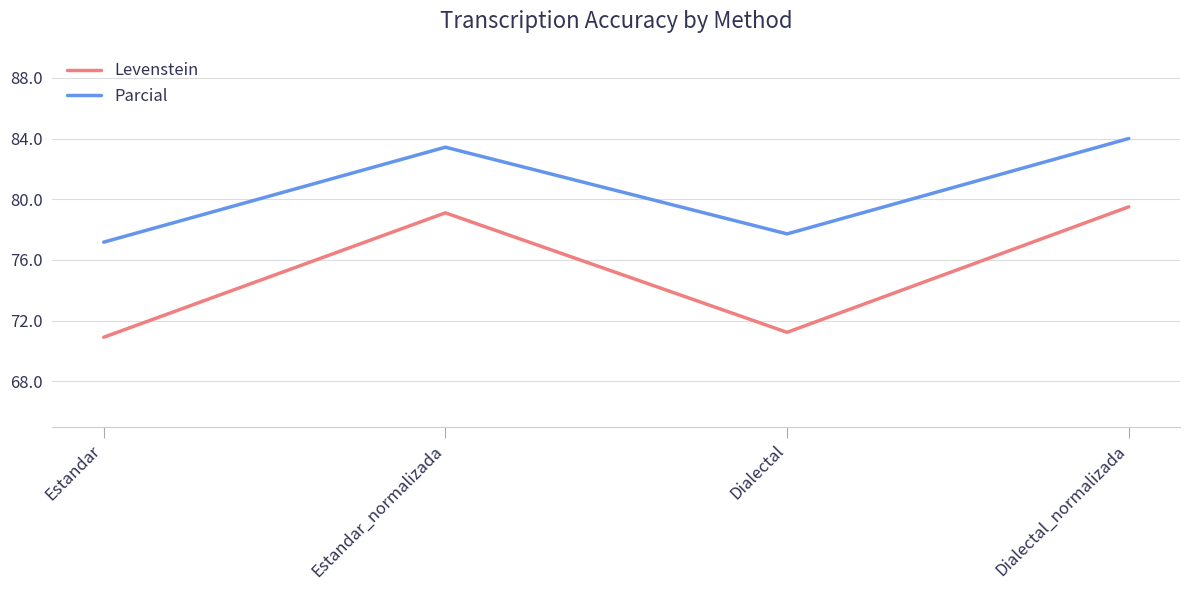

True or false: Levenstein and Parcial intersect in this chart.

False